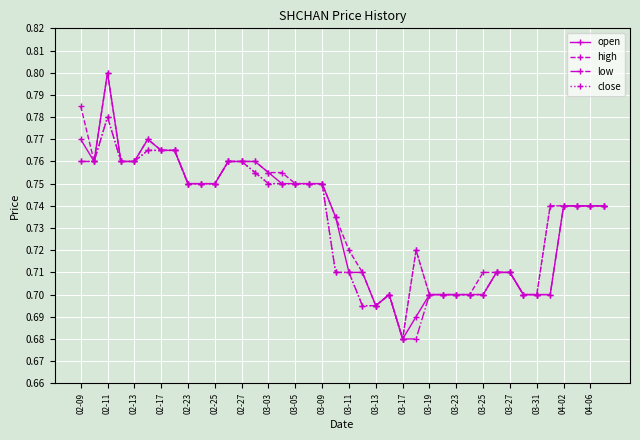

At how many categories does at least one series exceed 0?

40